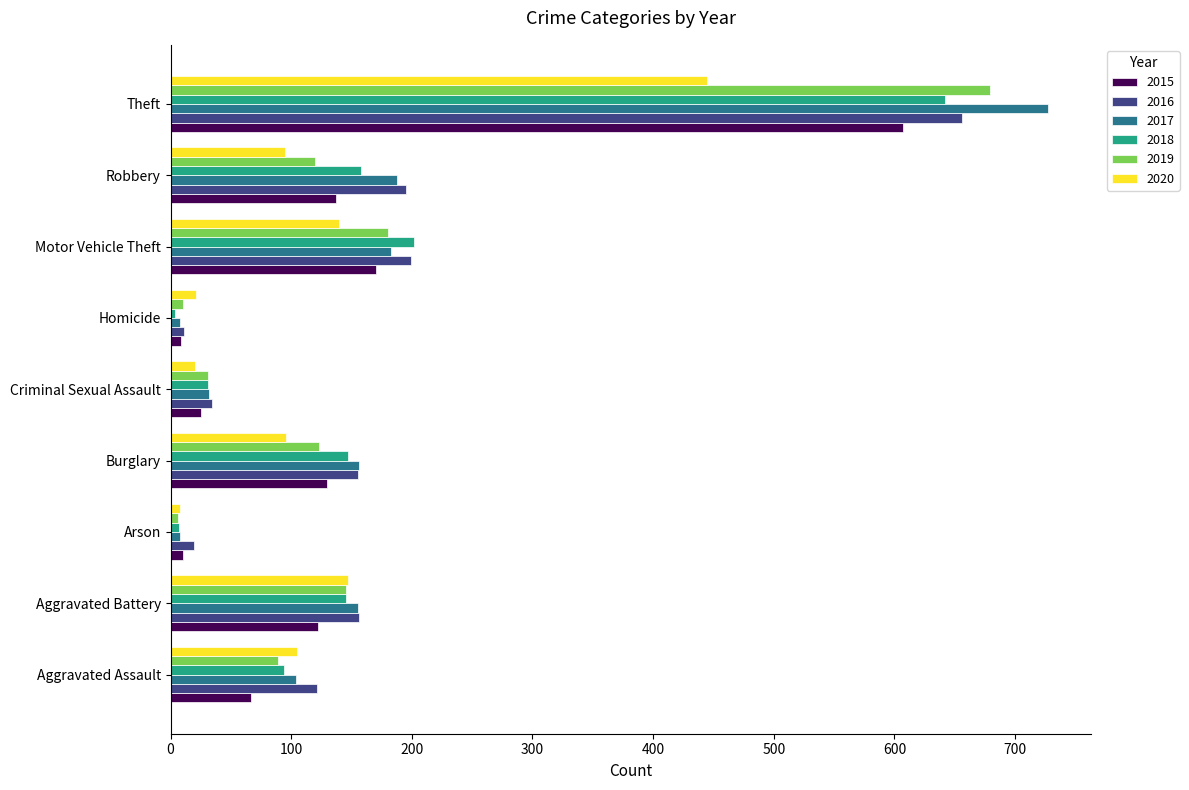

Count the number of data series in this chart.

6